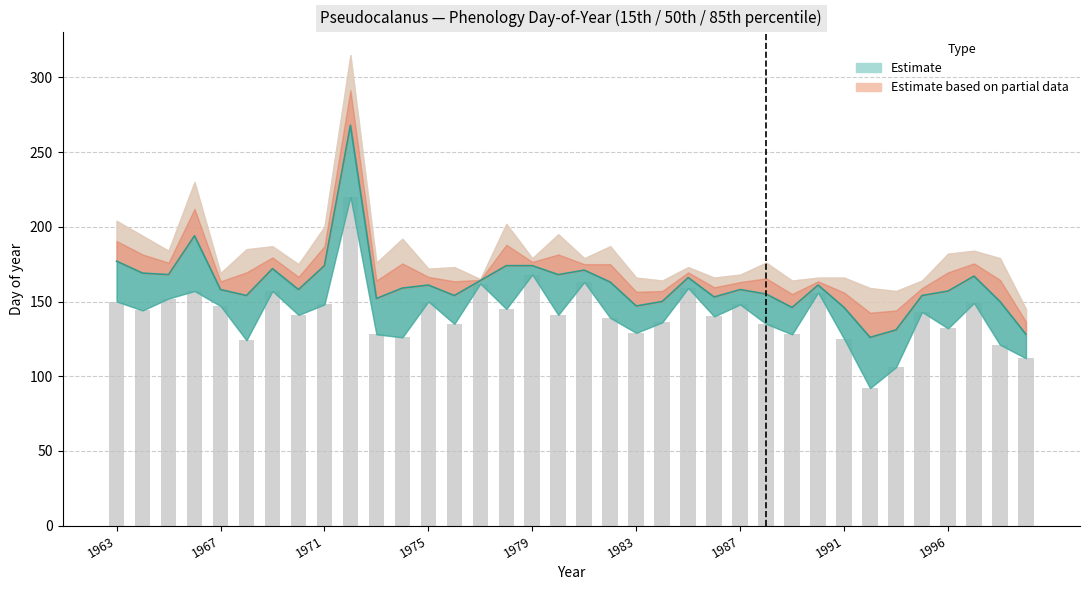

The Days_perc_15 series shows 52 at 1984. True or false?

False